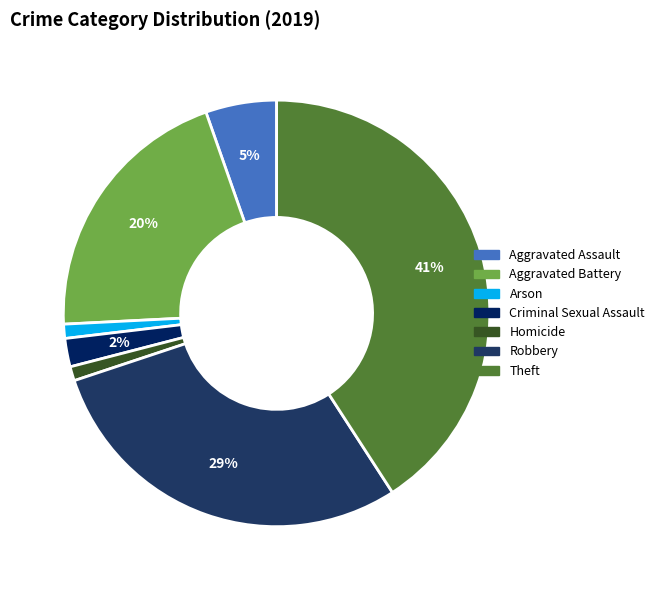

How many segments does this pie chart have?

7